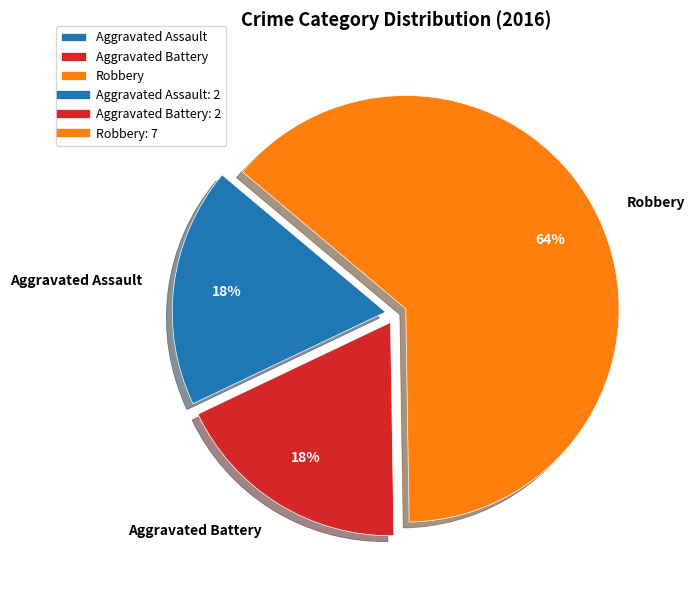

How many slices are in this pie chart?

3